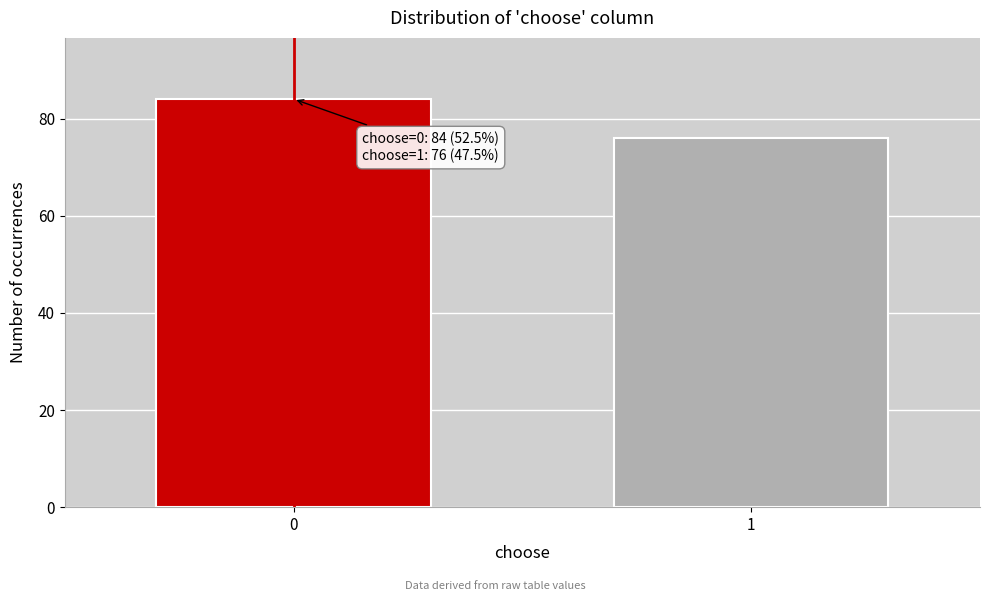

Reading left to right, what are all the values shown in this chart?

0=84	1=76